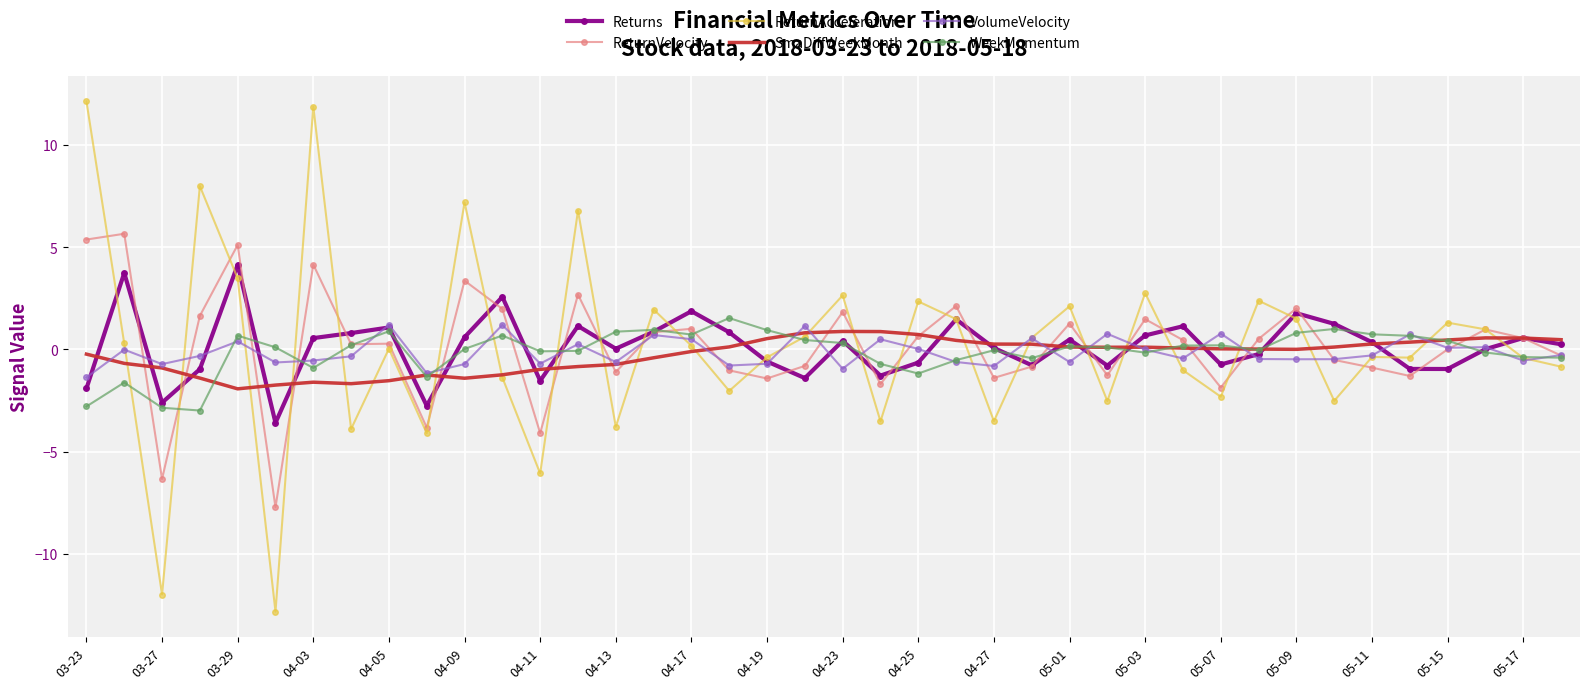

How many interior local valleys does the Returns series have?

11